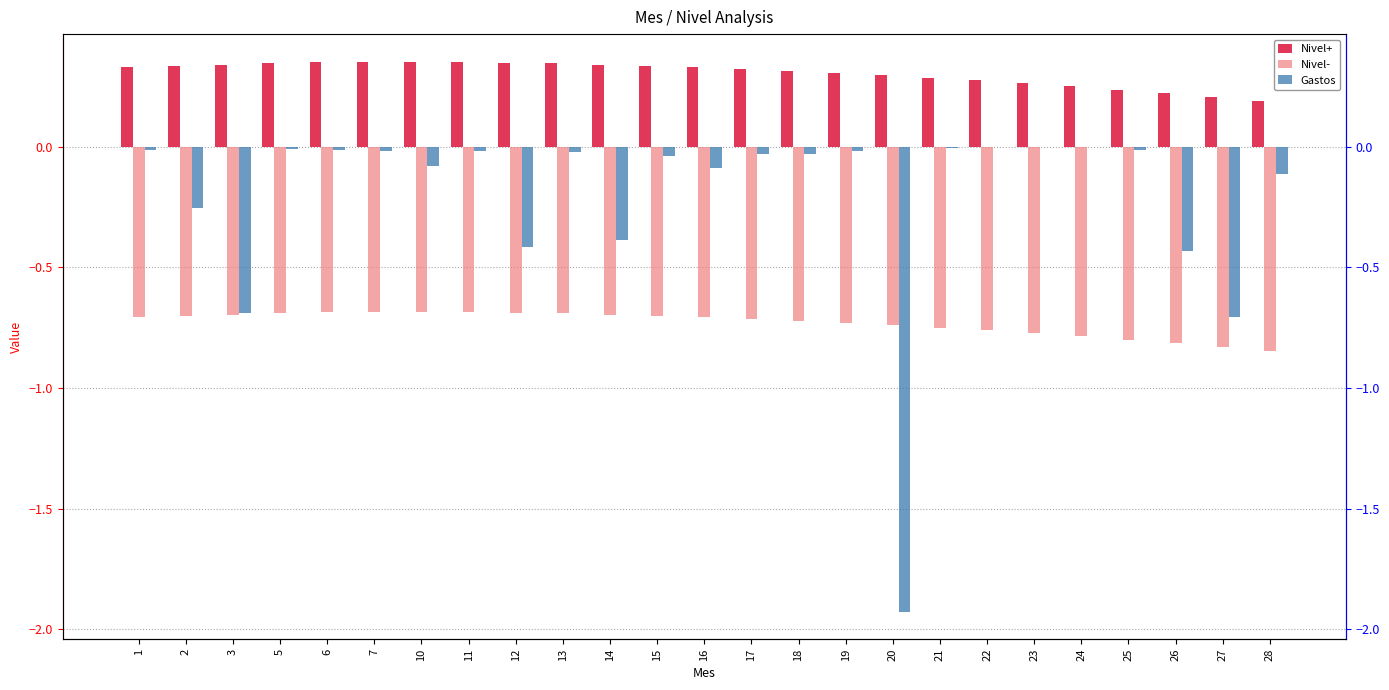

The Nivel+ series shows 0.6 at 15. True or false?

False